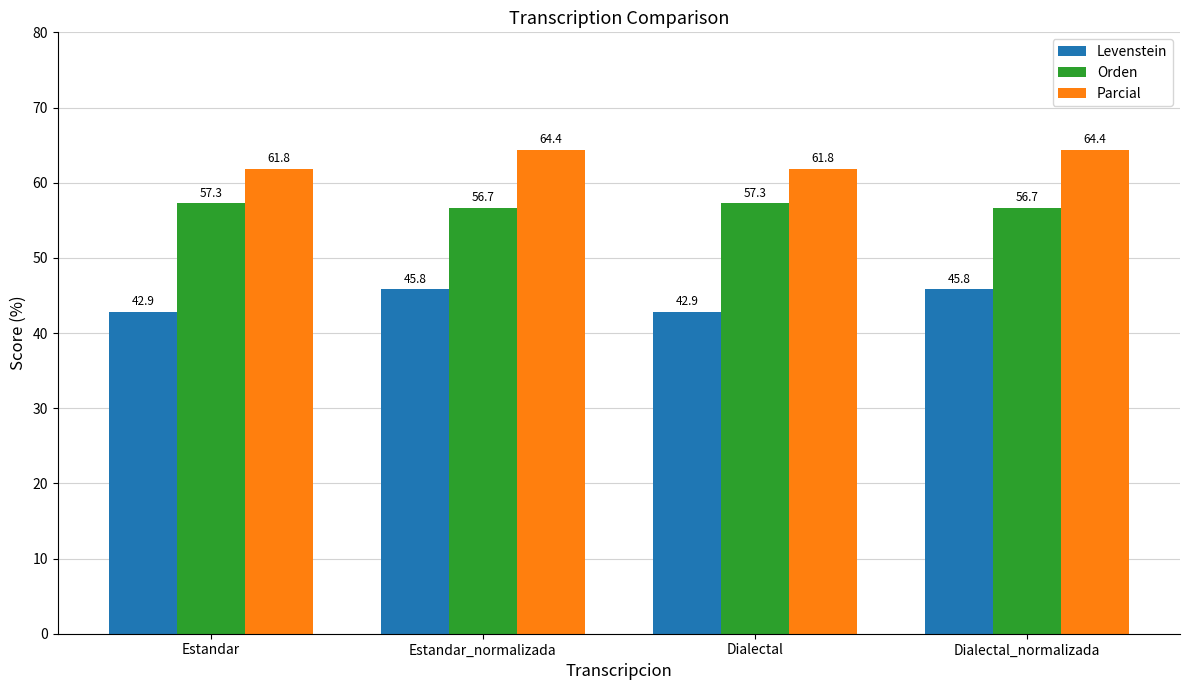

What position from the left is Dialectal?

3